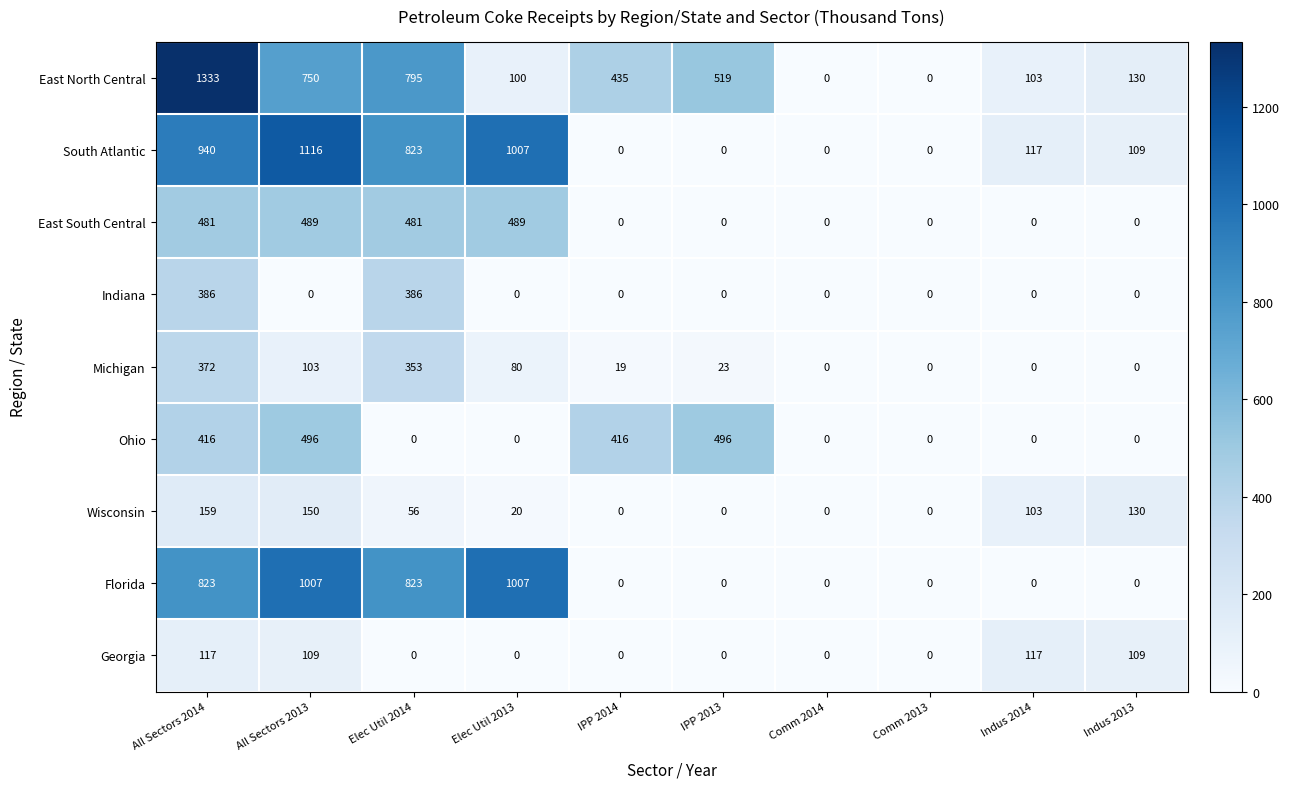

Is it true that Wisconsin equals 31 at Elec Util 2013?

False